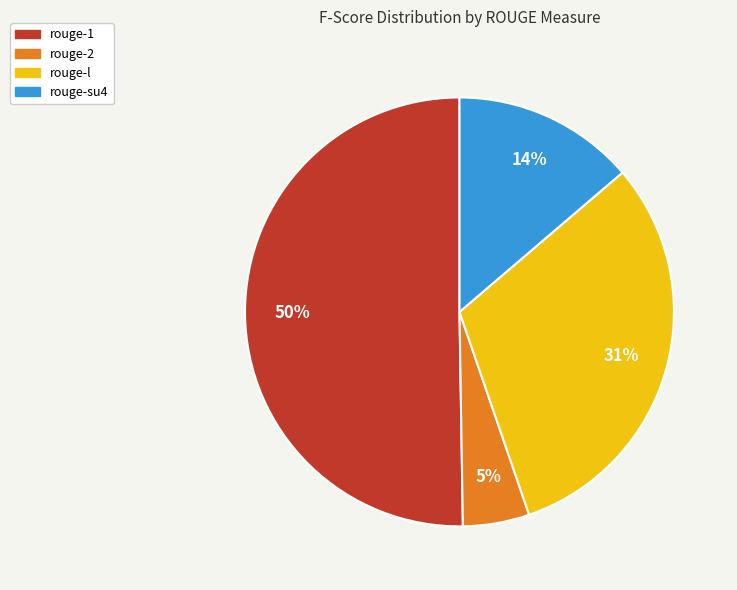

Does rouge-l represent more than half of the total?

No